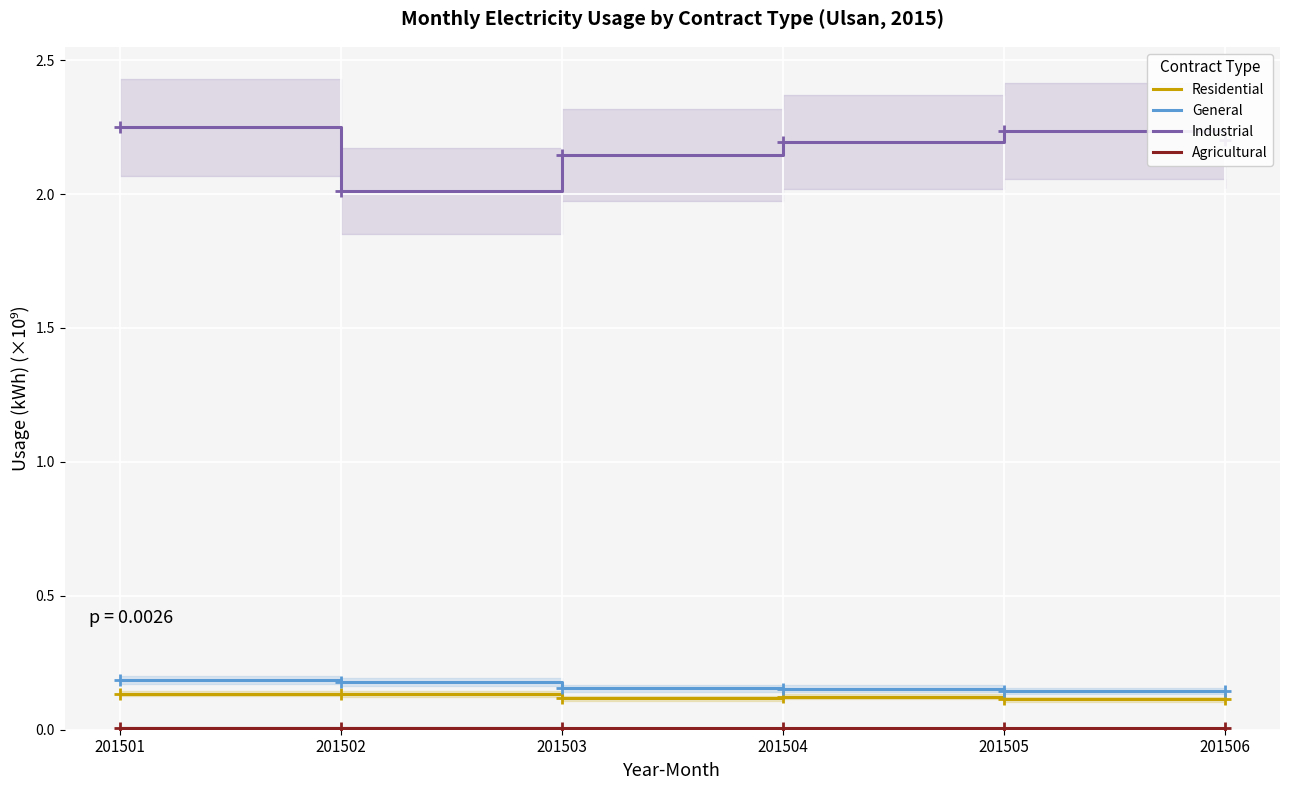

Which category has the lowest value across all series?

201506